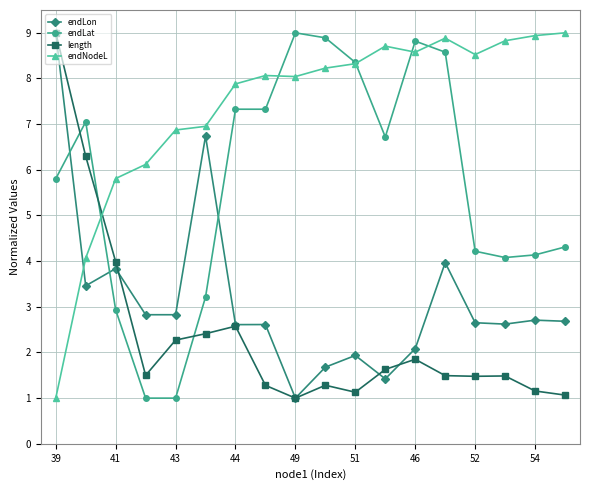

What is the difference between the maximum and second lowest values in the endLat series?

8.0